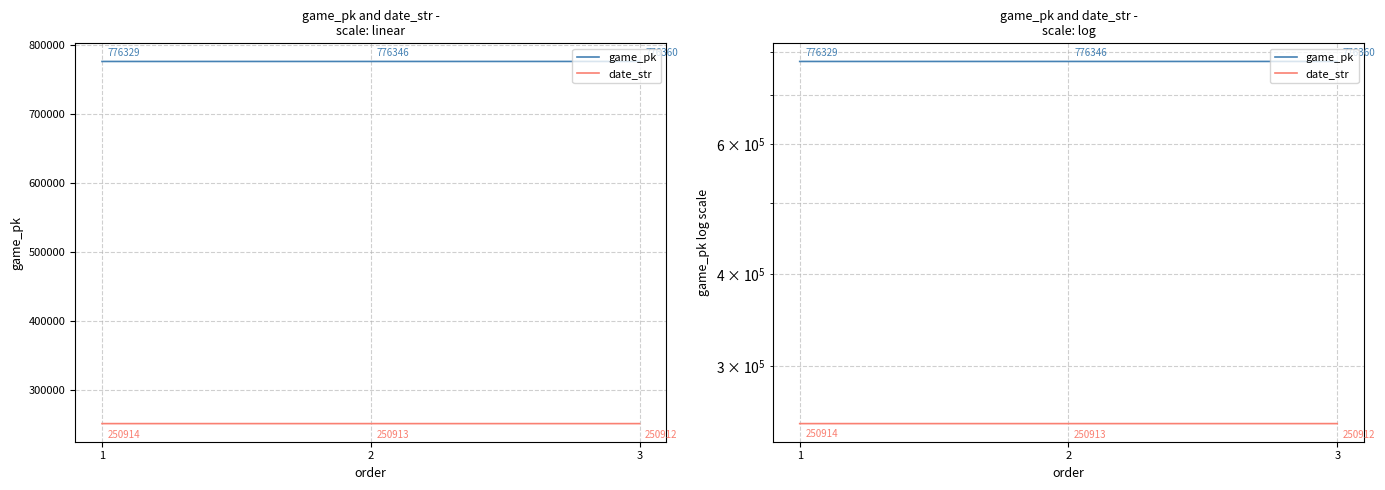

The value of game_pk at 1 is 776329. True or false?

True